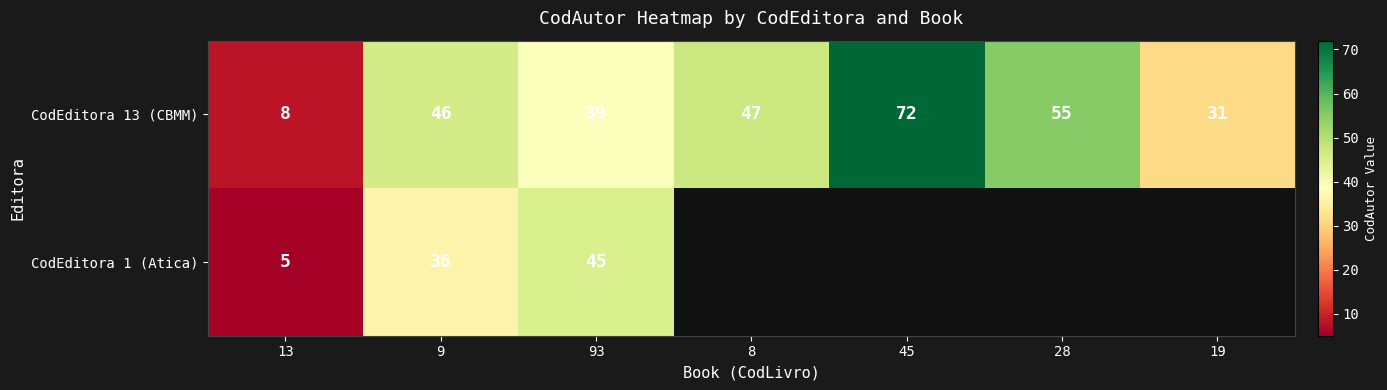

True or false: CodEditora 1 (Atica) has a value of 7 at 13.

False